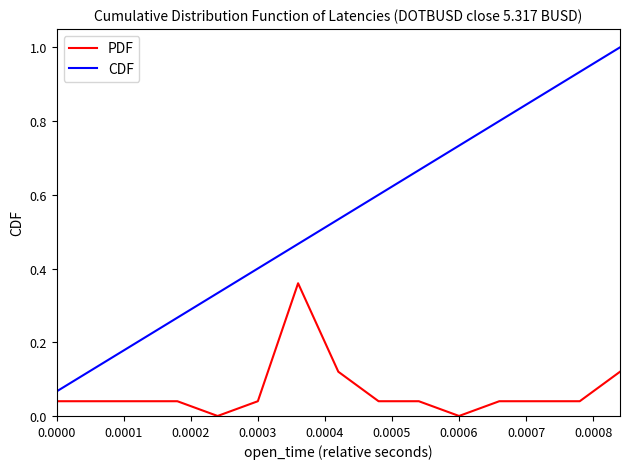

True or false: PDF and CDF cross at least once.

False